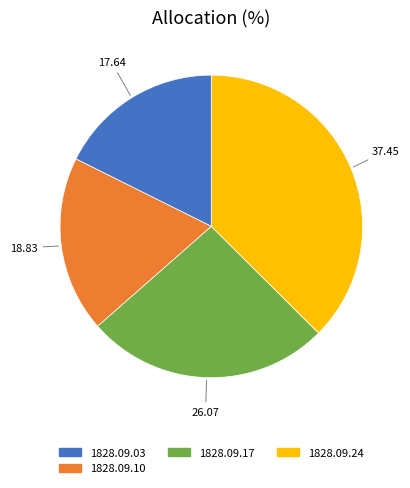

Which category has the biggest portion of the pie?

1828.09.24